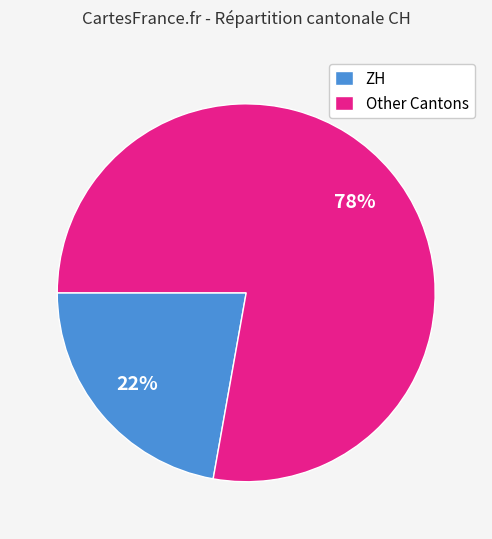

Does ZH account for over 50% of the chart?

No